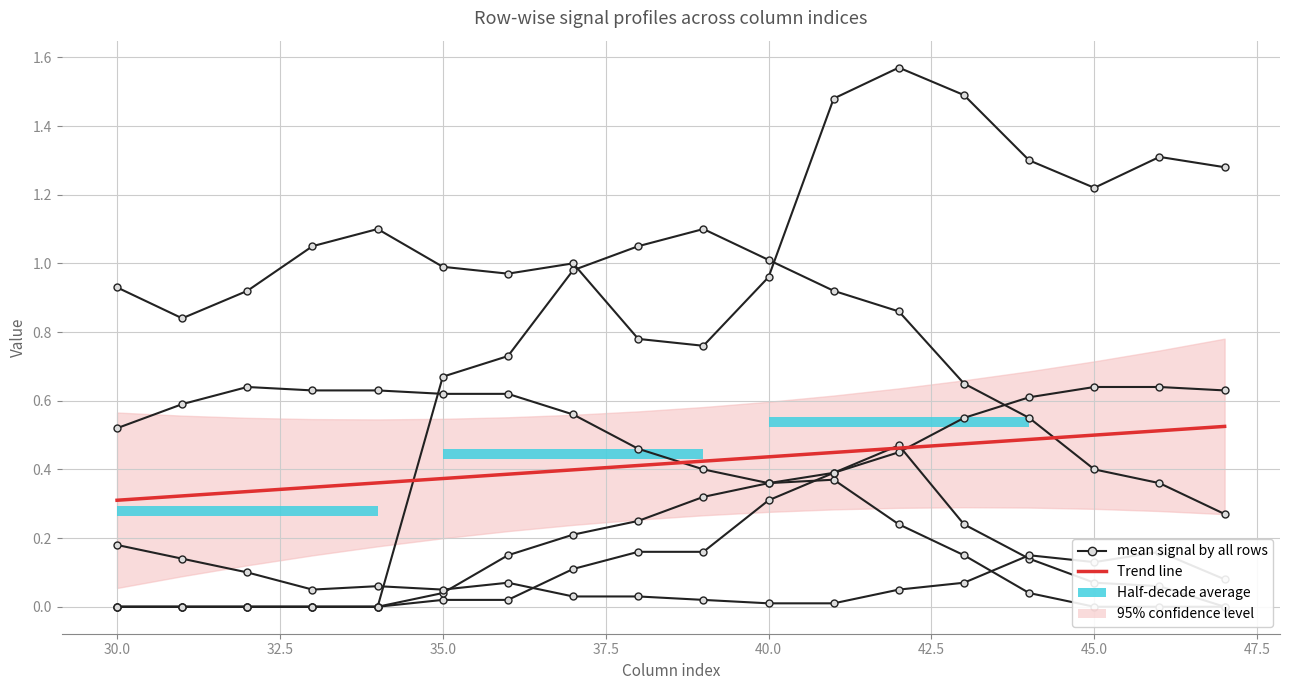

At how many categories does at least one series exceed 0?

18